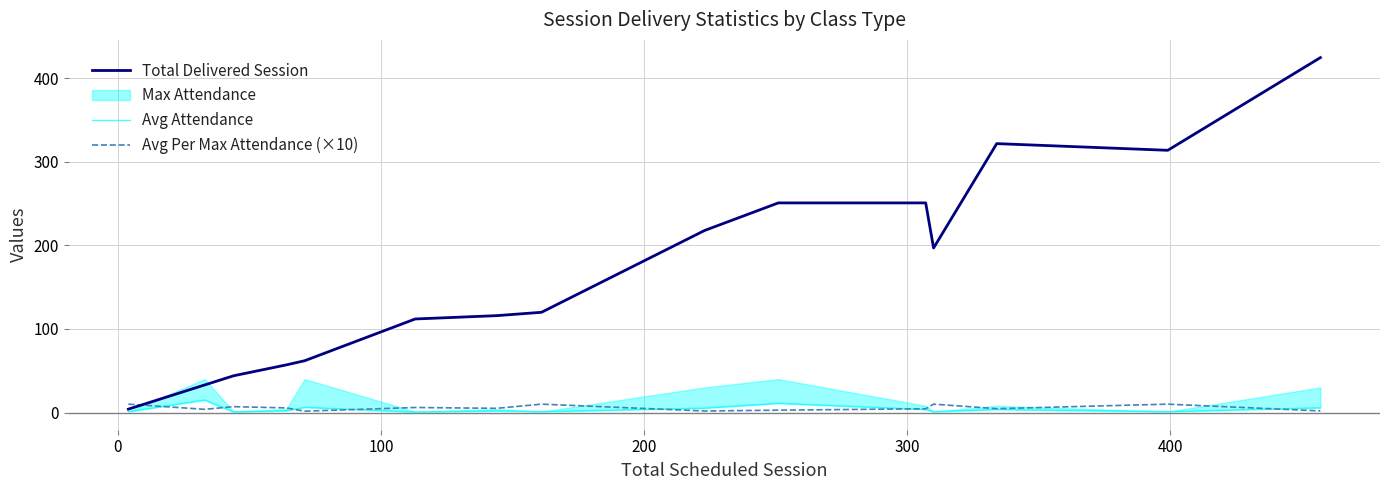

True or false: Avg Attendance has more than 0 interior local peaks.

True